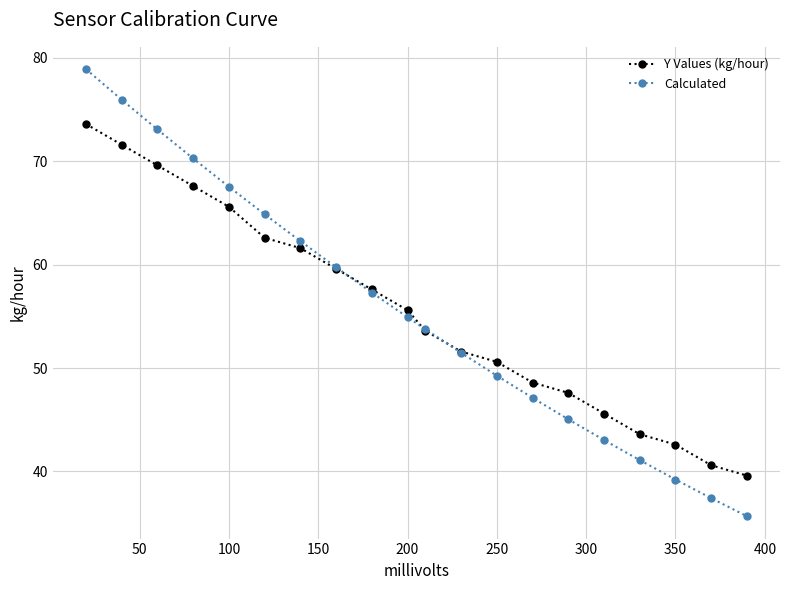

Rank the series by their maximum value, from lowest to highest.

Y Values (kg/hour), Calculated